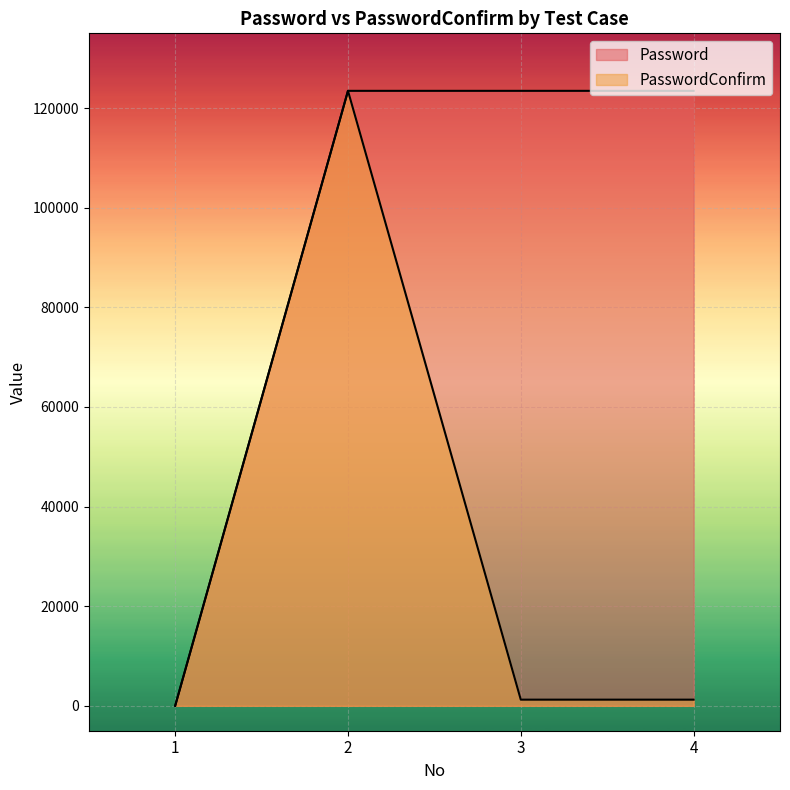

Which series has the largest total across all categories?

Password